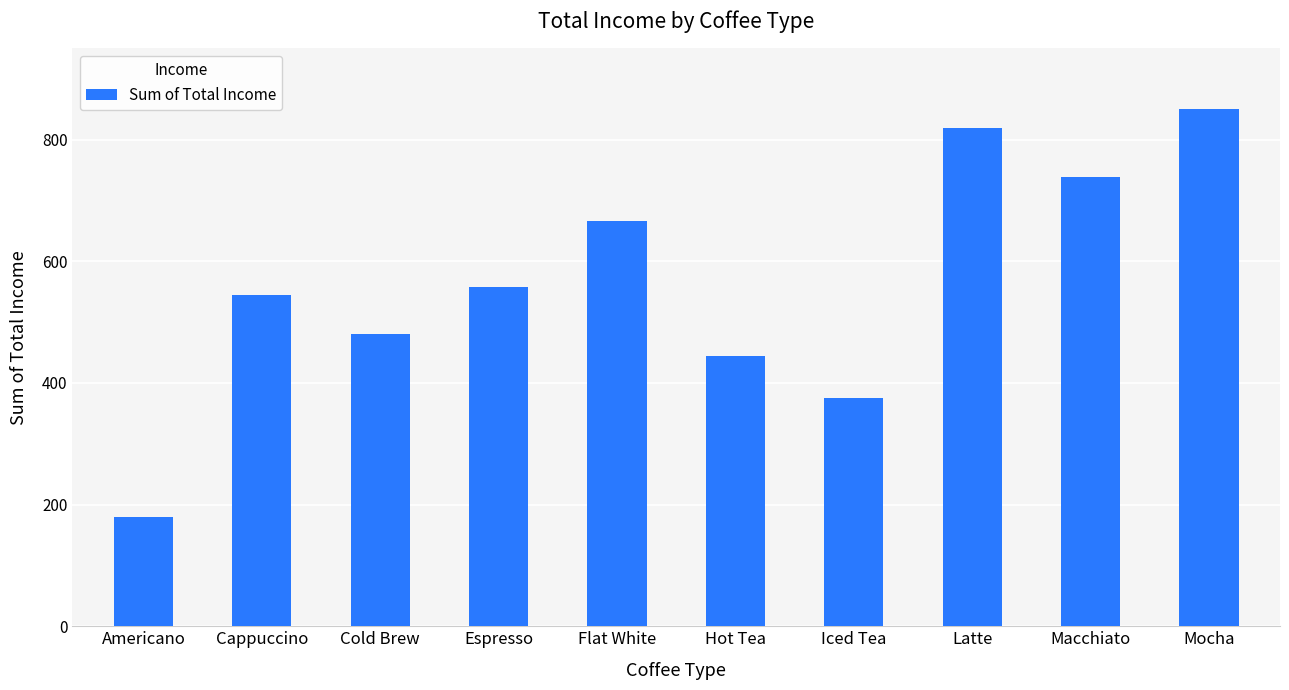

List the labels in order of value, largest first.

Mocha, Latte, Macchiato, Flat White, Espresso, Cappuccino, Cold Brew, Hot Tea, Iced Tea, Americano